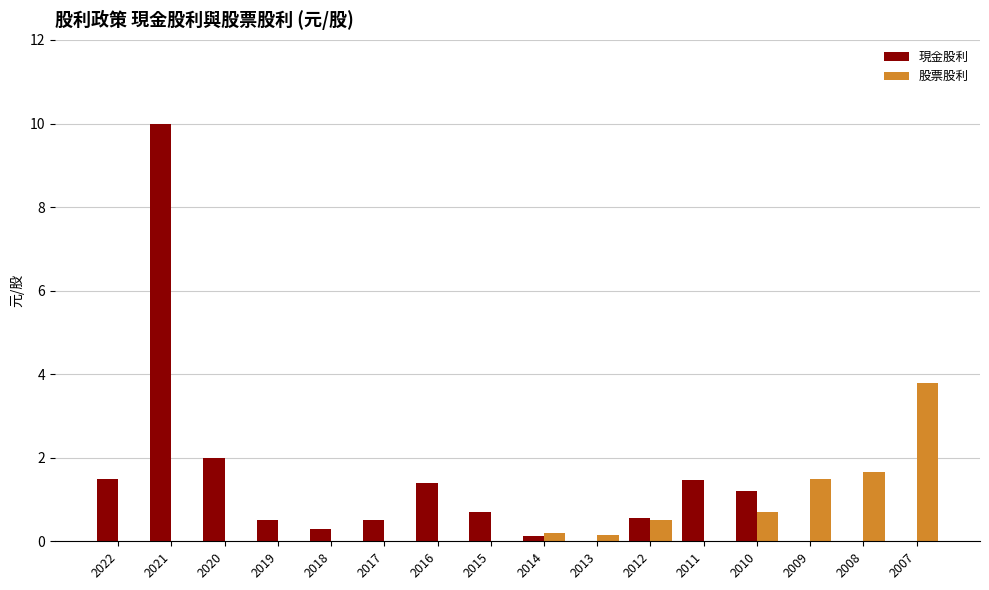

Which category has the highest value in the 現金股利 series?

2021